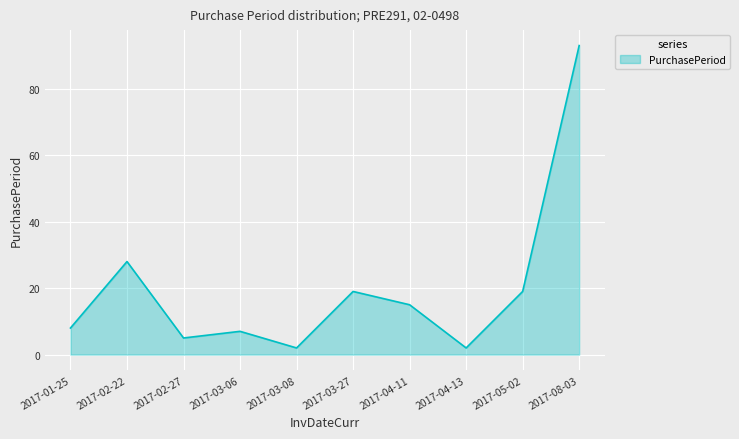

How many interior local peaks (higher than both neighbors) does the data have?

3